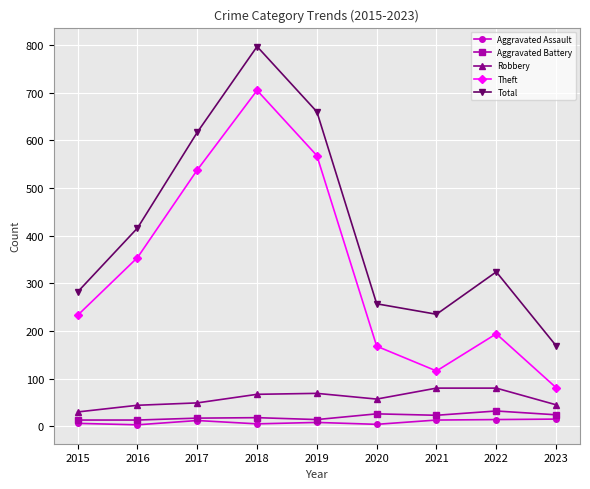

What is the total value across all series at 2015?

564